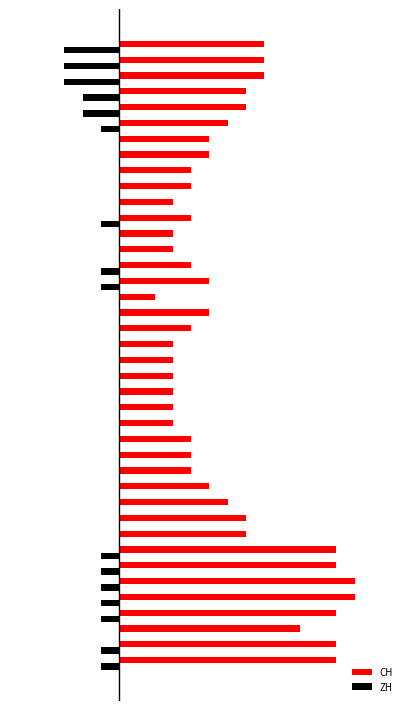

How many ZH values are between -1 and 0?

35